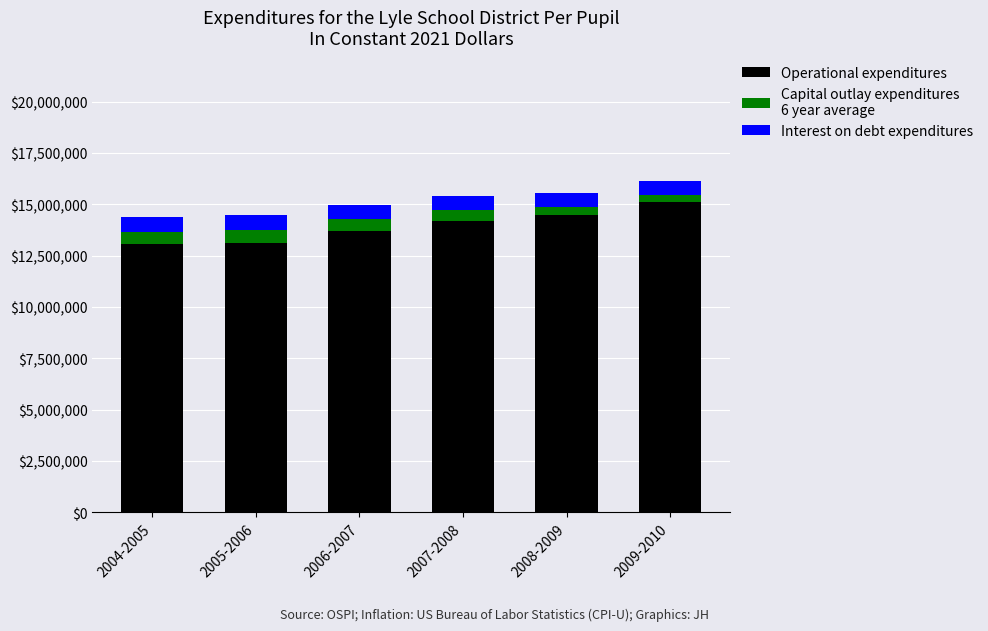

Count the number of data series in this chart.

3